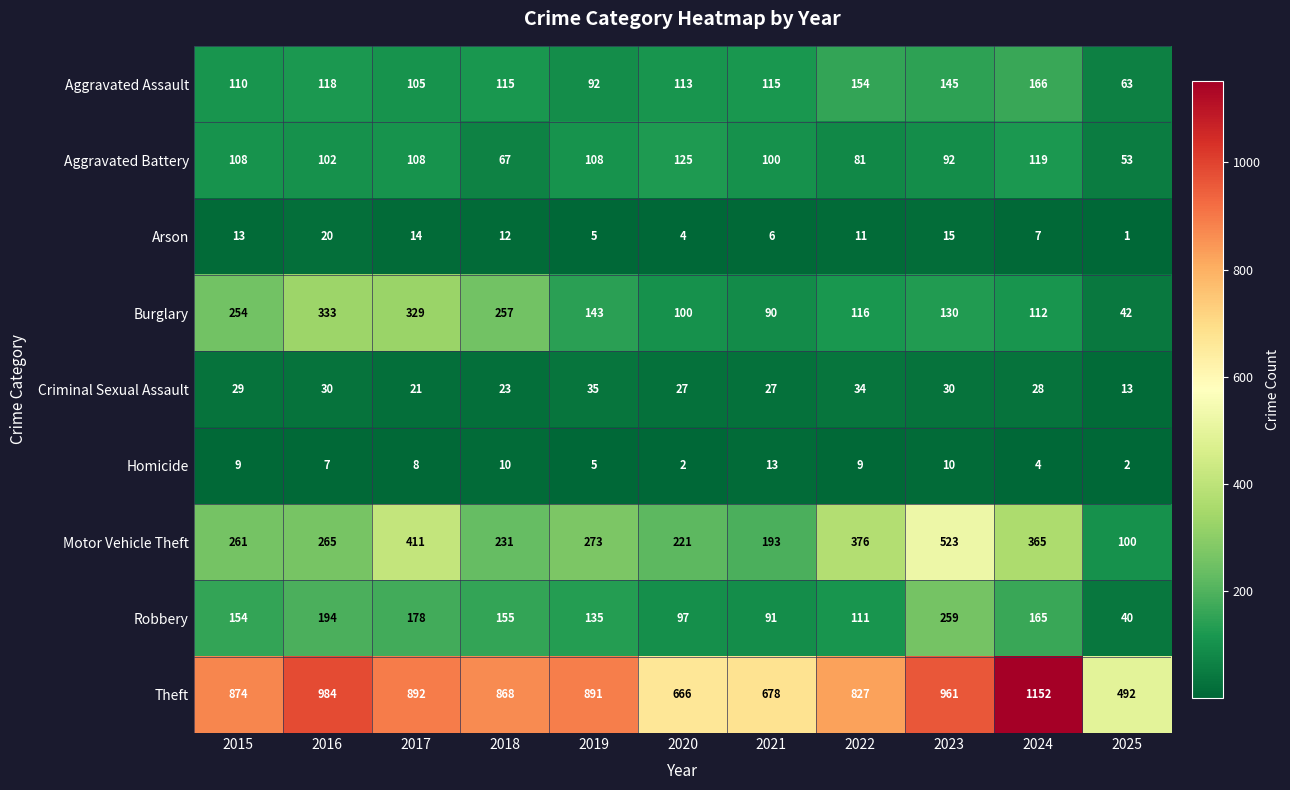

What is the difference between the maximum and minimum values in the Aggravated Battery series?

72